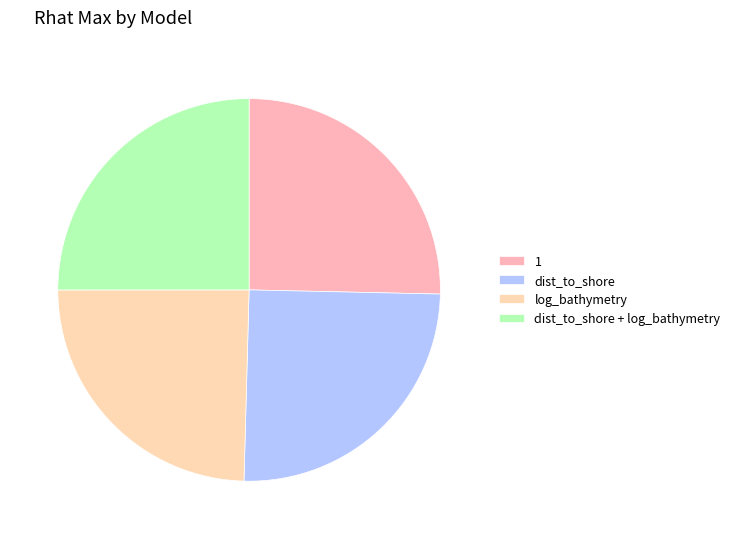

Which category has the smallest portion of the pie?

log_bathymetry